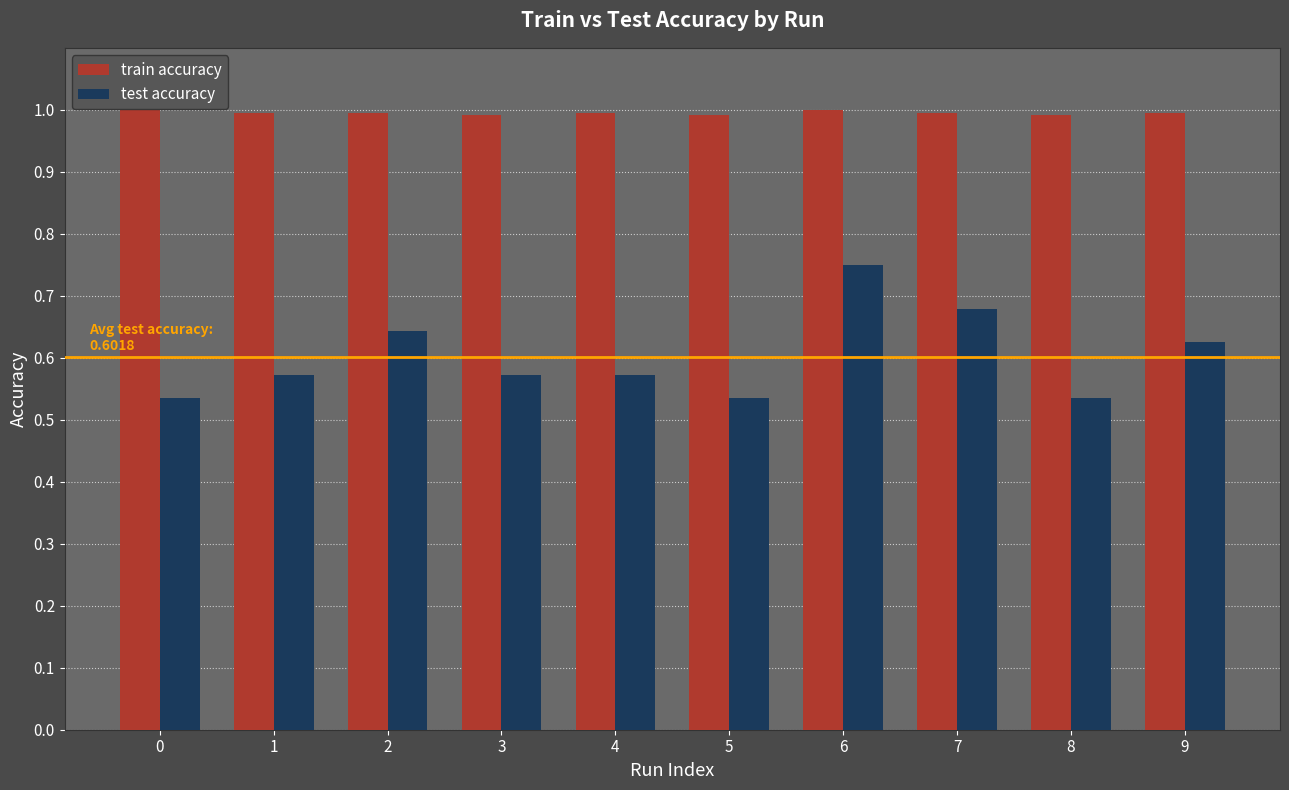

Which series has the largest total across all categories?

train accuracy